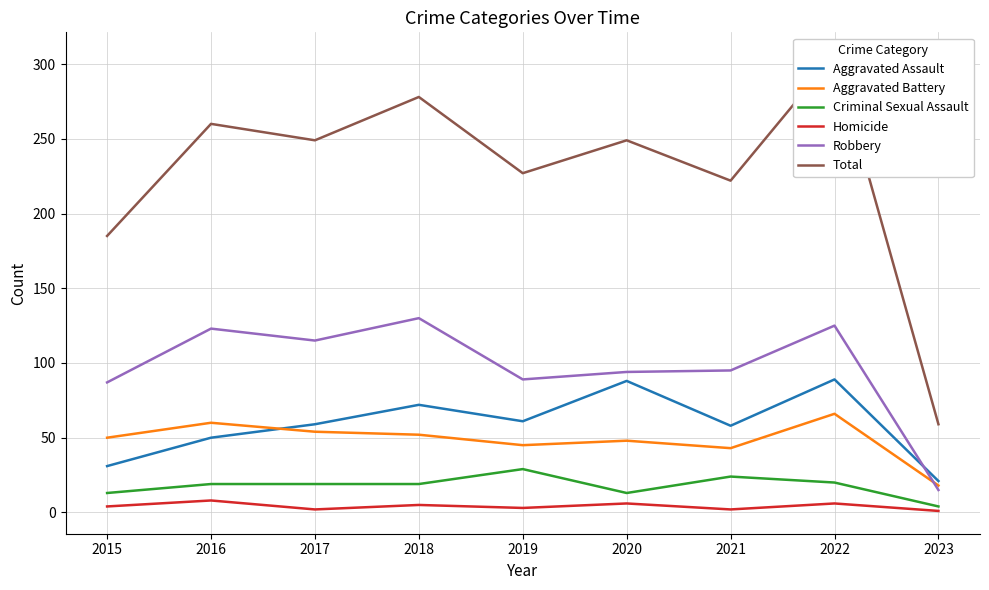

Read the Criminal Sexual Assault value at 2017.

19